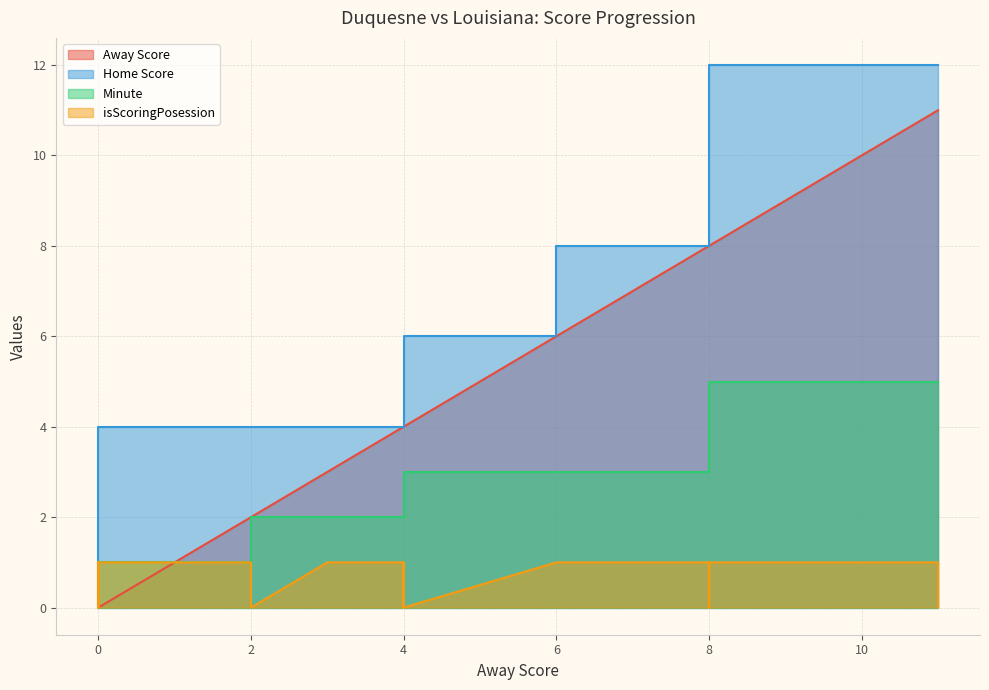

True or false: isScoringPosession has more than 2 points higher than both neighbors.

True